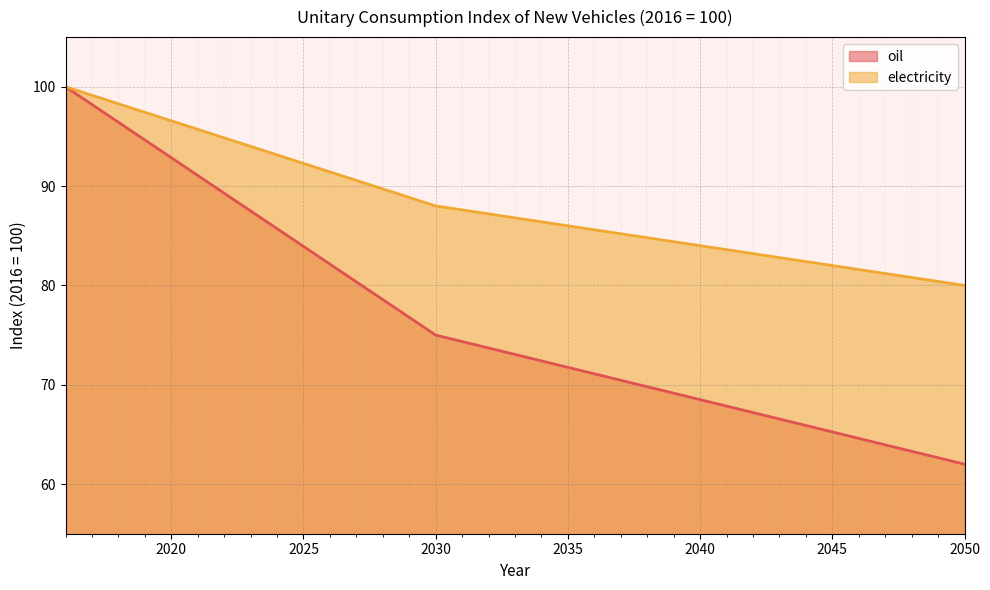

At which label does electricity first exceed 86?

2016